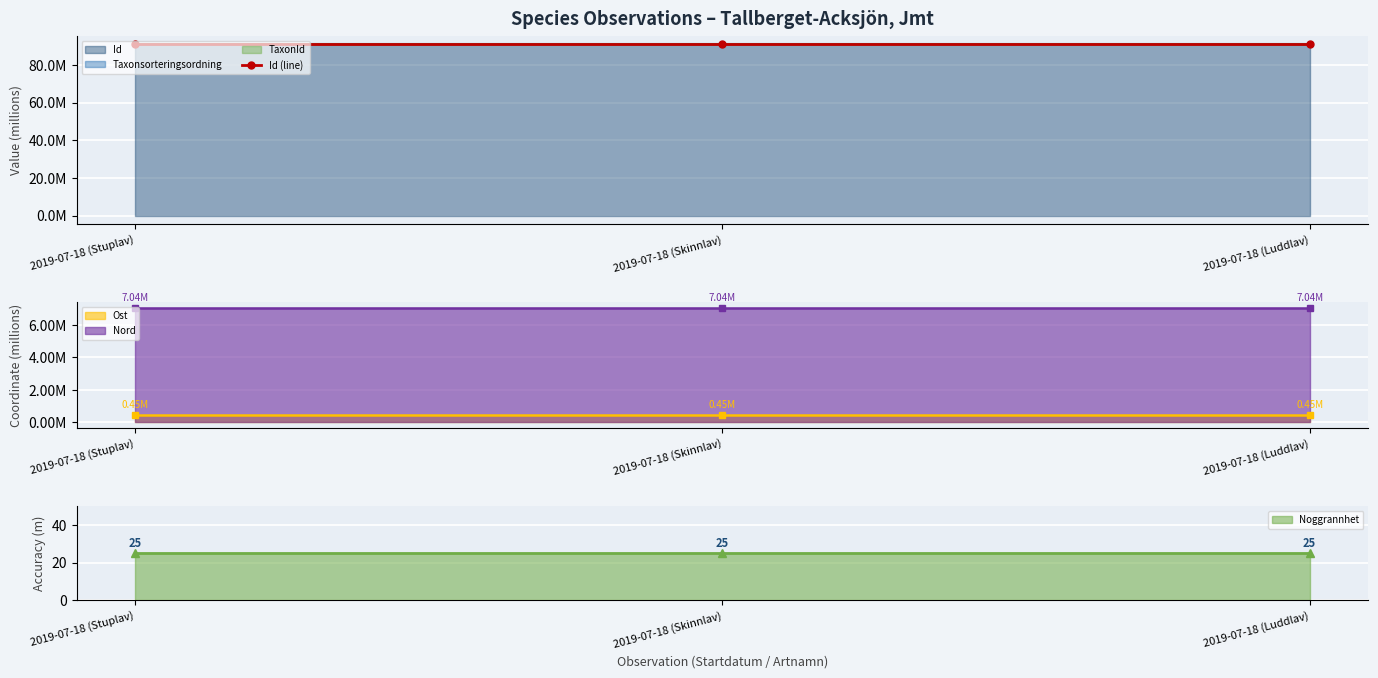

Where is Id nearest to the value 90?

2019-07-18 (Skinnlav)